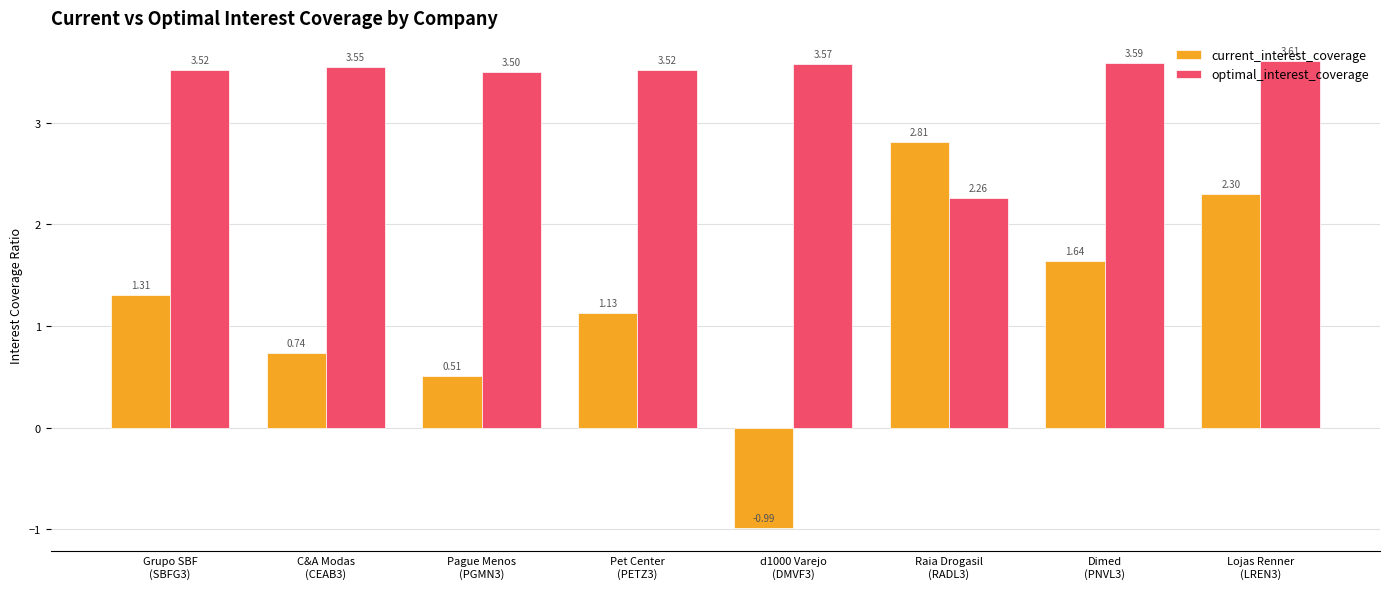

True or false: optimal_interest_coverage has a value of 5.9 at Pague Menos
(PGMN3).

False